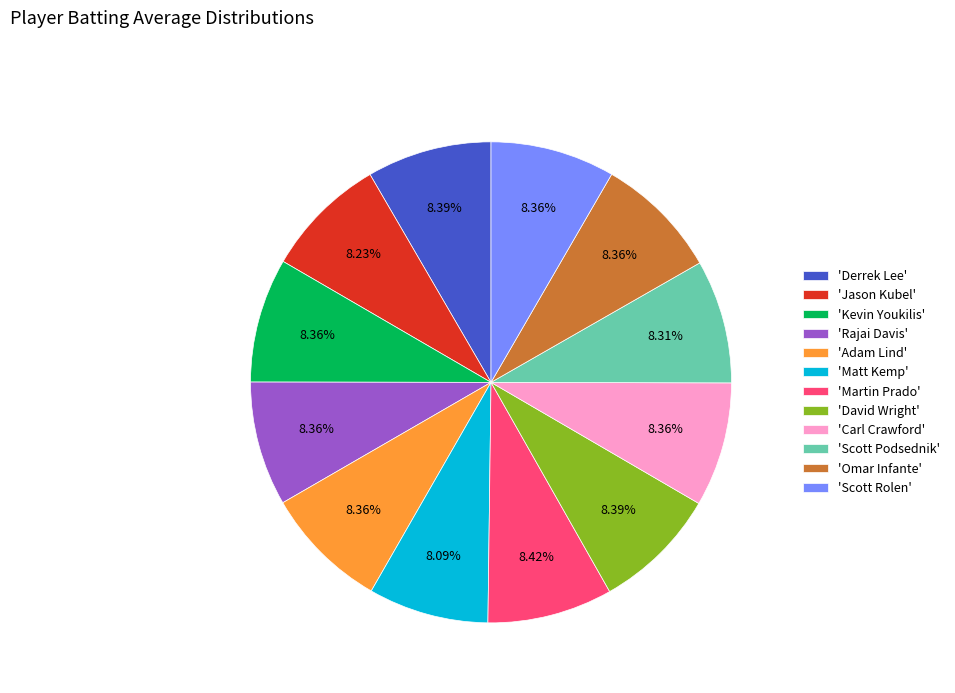

Does 'Scott Podsednik' represent more than half of the total?

No